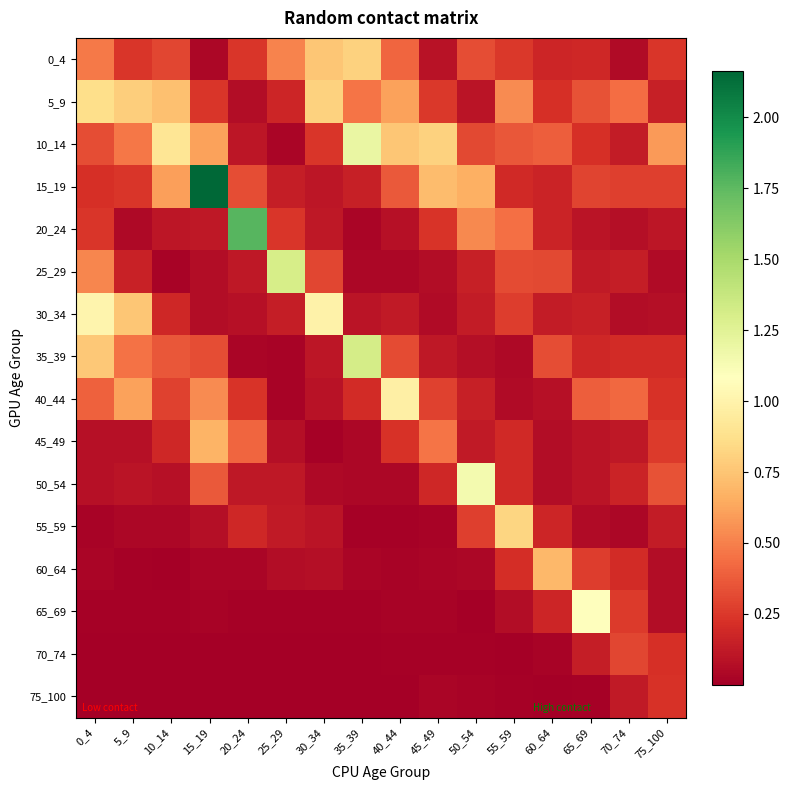

Reading left to right, extract all data points from this chart.

0_4: 0_4=0.5	5_9=0.2	10_14=0.3	15_19=0.0	20_24=0.2	25_29=0.5	30_34=0.8	35_39=0.8	40_44=0.4	45_49=0.1	50_54=0.3	55_59=0.3	60_64=0.2	65_69=0.2	70_74=0.1	75_100=0.2
5_9: 0_4=0.9	5_9=0.8	10_14=0.7	15_19=0.2	20_24=0.1	25_29=0.2	30_34=0.8	35_39=0.5	40_44=0.6	45_49=0.3	50_54=0.1	55_59=0.5	60_64=0.2	65_69=0.3	70_74=0.4	75_100=0.2
10_14: 0_4=0.3	5_9=0.5	10_14=0.9	15_19=0.6	20_24=0.1	25_29=0.0	30_34=0.2	35_39=1.2	40_44=0.8	45_49=0.8	50_54=0.3	55_59=0.4	60_64=0.4	65_69=0.2	70_74=0.1	75_100=0.6
15_19: 0_4=0.2	5_9=0.2	10_14=0.6	15_19=2.2	20_24=0.3	25_29=0.1	30_34=0.1	35_39=0.1	40_44=0.4	45_49=0.7	50_54=0.7	55_59=0.2	60_64=0.2	65_69=0.3	70_74=0.3	75_100=0.3
20_24: 0_4=0.2	5_9=0.0	10_14=0.1	15_19=0.1	20_24=1.8	25_29=0.2	30_34=0.1	35_39=0.0	40_44=0.1	45_49=0.2	50_54=0.5	55_59=0.4	60_64=0.2	65_69=0.1	70_74=0.1	75_100=0.1
25_29: 0_4=0.5	5_9=0.2	10_14=0.0	15_19=0.1	20_24=0.1	25_29=1.3	30_34=0.3	35_39=0.0	40_44=0.0	45_49=0.1	50_54=0.1	55_59=0.3	60_64=0.3	65_69=0.1	70_74=0.1	75_100=0.1
30_34: 0_4=1.0	5_9=0.8	10_14=0.2	15_19=0.1	20_24=0.1	25_29=0.1	30_34=1.0	35_39=0.1	40_44=0.1	45_49=0.1	50_54=0.1	55_59=0.3	60_64=0.1	65_69=0.2	70_74=0.1	75_100=0.1
35_39: 0_4=0.8	5_9=0.4	10_14=0.4	15_19=0.3	20_24=0.0	25_29=0.0	30_34=0.1	35_39=1.3	40_44=0.3	45_49=0.1	50_54=0.1	55_59=0.0	60_64=0.3	65_69=0.2	70_74=0.2	75_100=0.2
40_44: 0_4=0.4	5_9=0.6	10_14=0.3	15_19=0.5	20_24=0.2	25_29=0.0	30_34=0.1	35_39=0.2	40_44=1.0	45_49=0.3	50_54=0.1	55_59=0.1	60_64=0.1	65_69=0.4	70_74=0.4	75_100=0.2
45_49: 0_4=0.1	5_9=0.1	10_14=0.2	15_19=0.7	20_24=0.4	25_29=0.1	30_34=0.0	35_39=0.0	40_44=0.2	45_49=0.5	50_54=0.1	55_59=0.2	60_64=0.1	65_69=0.1	70_74=0.1	75_100=0.3
50_54: 0_4=0.1	5_9=0.1	10_14=0.1	15_19=0.4	20_24=0.1	25_29=0.1	30_34=0.0	35_39=0.0	40_44=0.0	45_49=0.2	50_54=1.1	55_59=0.2	60_64=0.1	65_69=0.1	70_74=0.2	75_100=0.3
55_59: 0_4=0.0	5_9=0.0	10_14=0.0	15_19=0.1	20_24=0.2	25_29=0.1	30_34=0.1	35_39=0.0	40_44=0.0	45_49=0.0	50_54=0.3	55_59=0.8	60_64=0.2	65_69=0.1	70_74=0.0	75_100=0.1
60_64: 0_4=0.0	5_9=0.0	10_14=0.0	15_19=0.0	20_24=0.0	25_29=0.1	30_34=0.1	35_39=0.0	40_44=0.0	45_49=0.0	50_54=0.0	55_59=0.2	60_64=0.7	65_69=0.3	70_74=0.2	75_100=0.1
65_69: 0_4=0.0	5_9=0.0	10_14=0.0	15_19=0.0	20_24=0.0	25_29=0.0	30_34=0.0	35_39=0.0	40_44=0.0	45_49=0.0	50_54=0.0	55_59=0.1	60_64=0.2	65_69=1.1	70_74=0.3	75_100=0.1
70_74: 0_4=0.0	5_9=0.0	10_14=0.0	15_19=0.0	20_24=0.0	25_29=0.0	30_34=0.0	35_39=0.0	40_44=0.0	45_49=0.0	50_54=0.0	55_59=0.0	60_64=0.0	65_69=0.1	70_74=0.3	75_100=0.2
75_100: 0_4=0.0	5_9=0.0	10_14=0.0	15_19=0.0	20_24=0.0	25_29=0.0	30_34=0.0	35_39=0.0	40_44=0.0	45_49=0.0	50_54=0.0	55_59=0.0	60_64=0.0	65_69=0.0	70_74=0.1	75_100=0.2